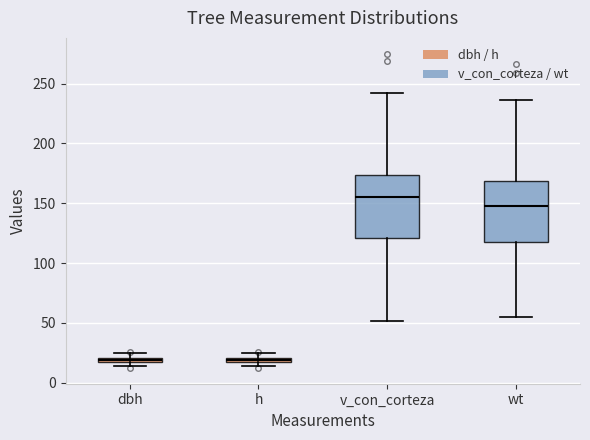

Where is the lower edge of the box for wt on the y-axis? The values are not printed on the chart, so give them approximately, as read against the axis.

115